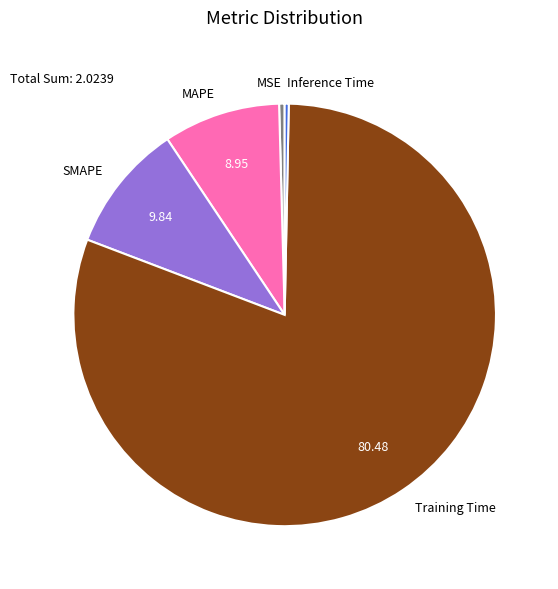

Does Training Time represent more than half of the total?

Yes